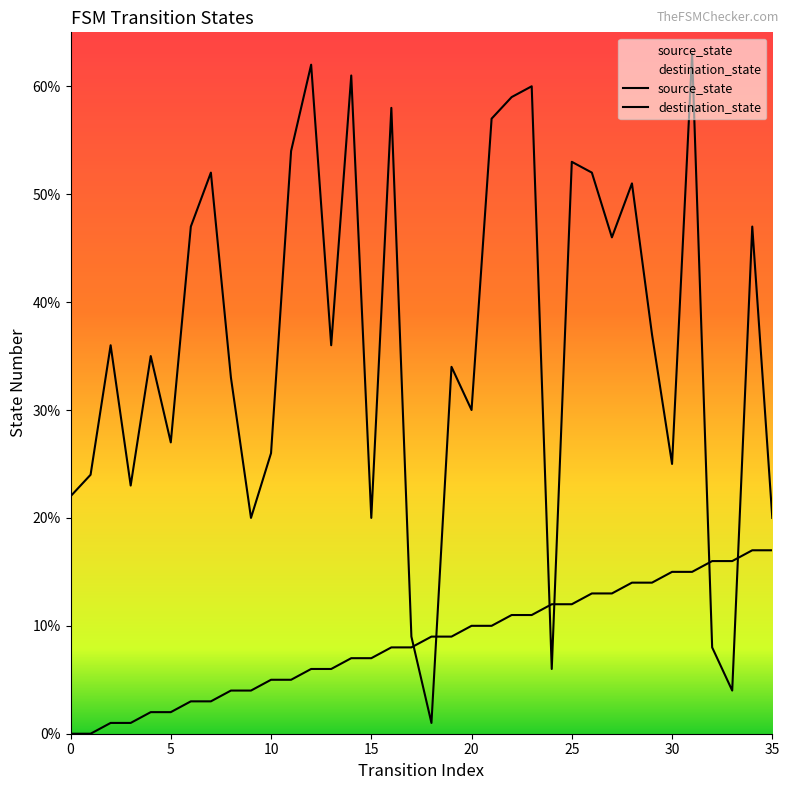

How many lines are shown in the chart?

2